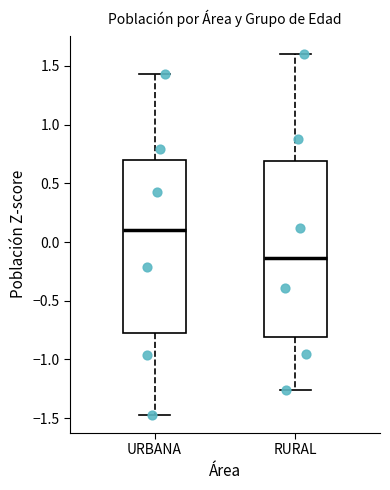

Which box has the lowest median line?

RURAL